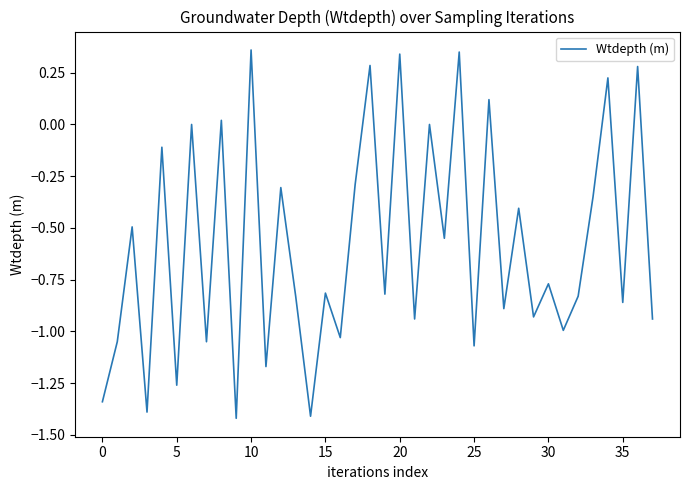

What is the difference between the maximum and minimum values?

1.8